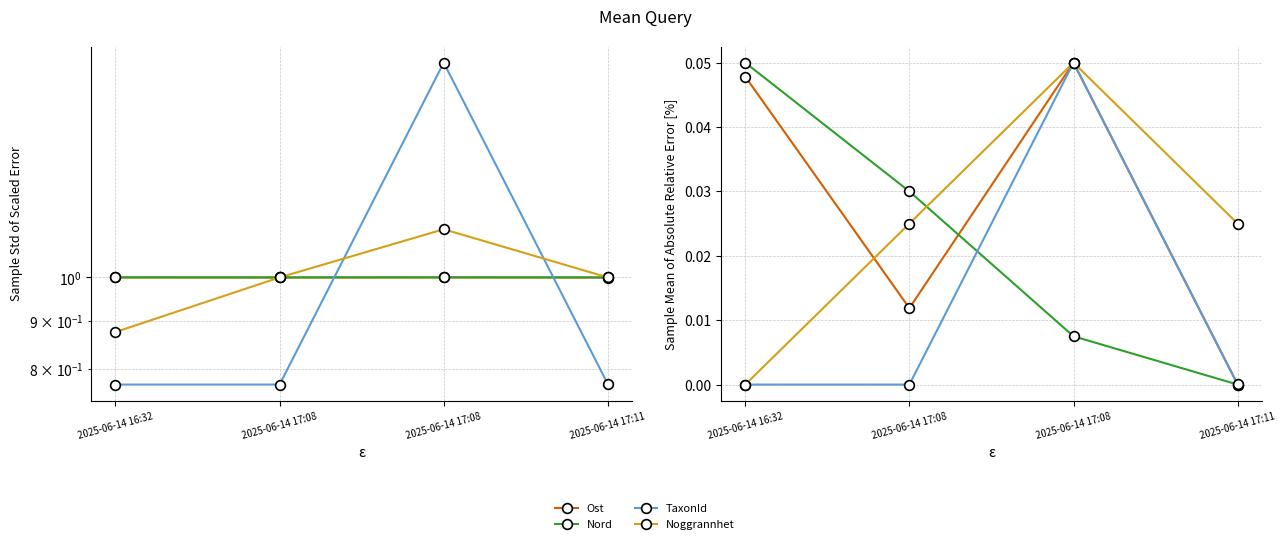

Reading left to right, what are all the values shown in this chart?

Ost: 0.0	0.0	0.1	0.0
Nord: 0.1	0.0	0.0	0.0
TaxonId: 0.0	0.0	0.1	0.0
Noggrannhet: 0.0	0.0	0.1	0.0